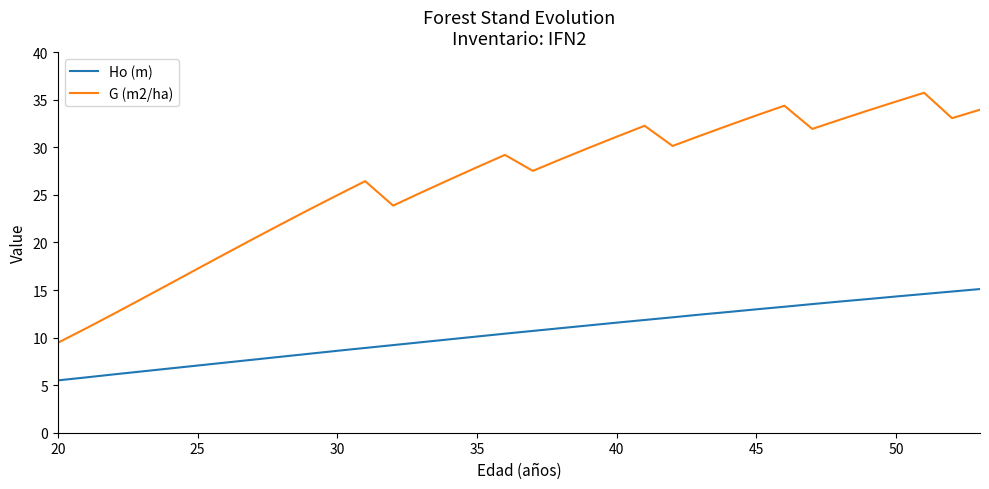

Rank the series by their maximum value, from highest to lowest.

G (m2/ha), Ho (m)